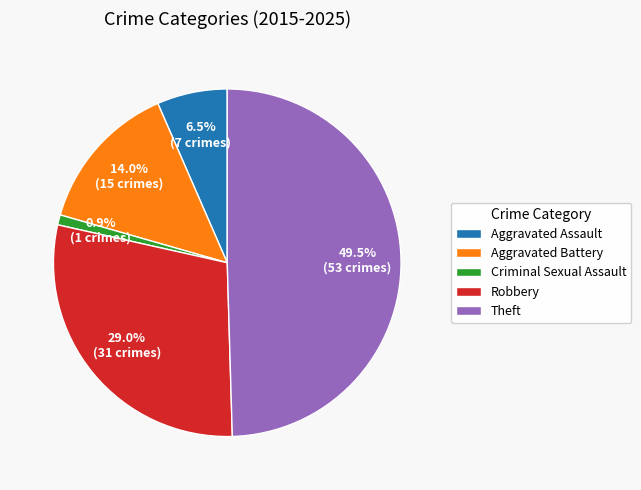

Which slice is the smallest?

Criminal Sexual Assault